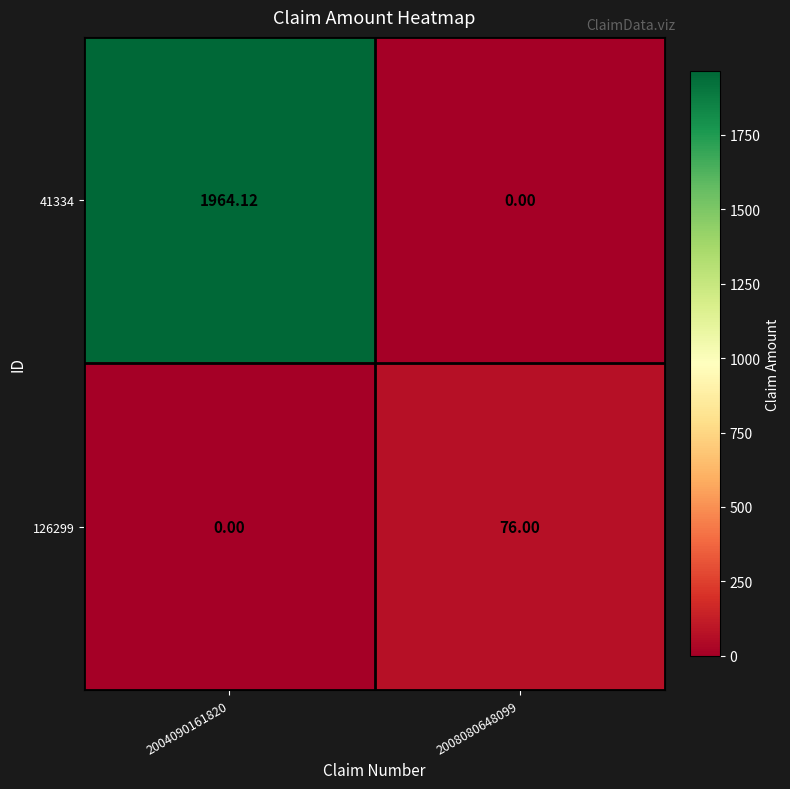

Is the value of 41334 at 2004090161820 greater than the value of 126299 at 2008080648099?

Yes